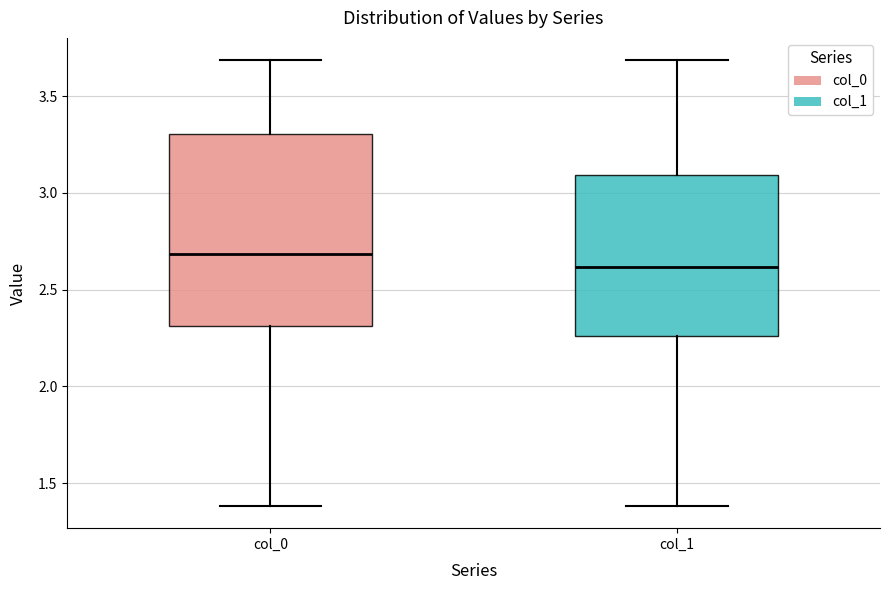

Comparing the boxes themselves (not the whiskers), which one is the tallest?

col_0